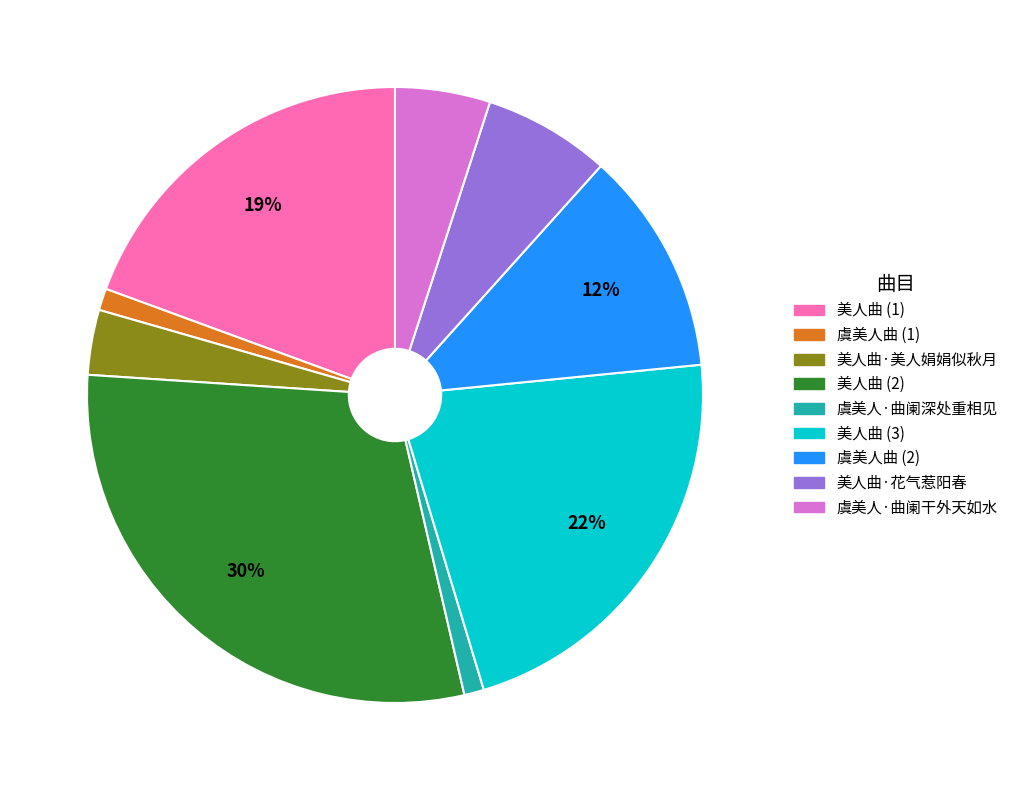

To the nearest percent, what is the difference between the largest and smallest slice percentages?

29%